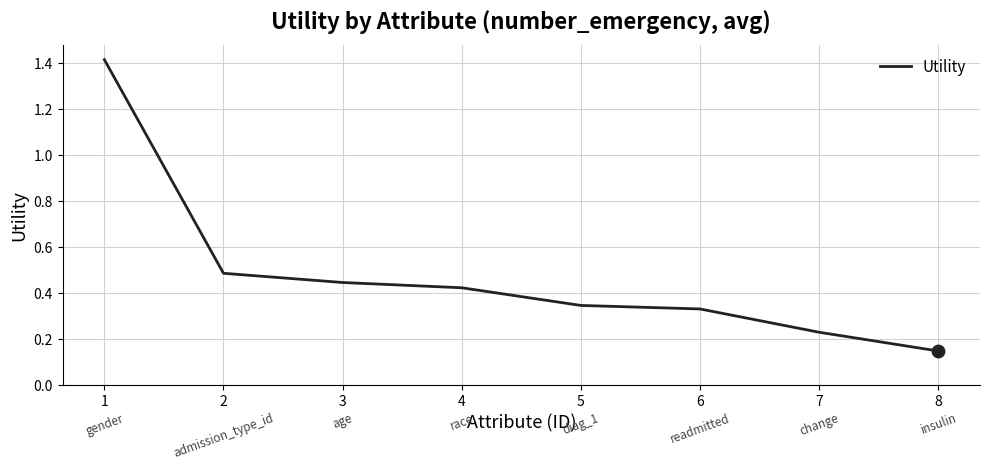

What is the change in value from 5 to 7?

-0.1